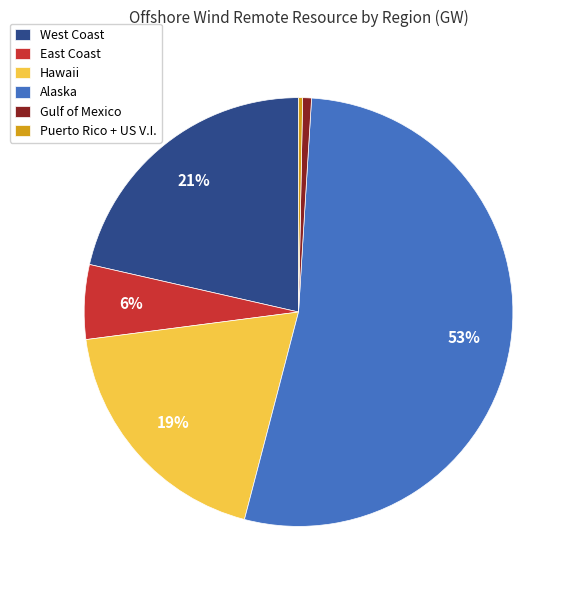

Which category has the biggest portion of the pie?

Alaska